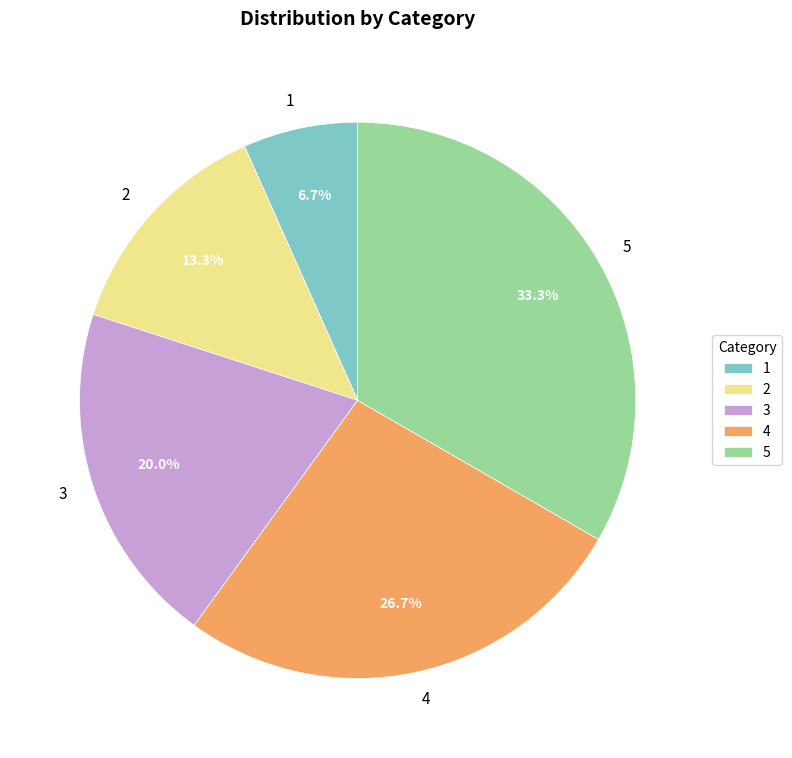

How many slices are in this pie chart?

5